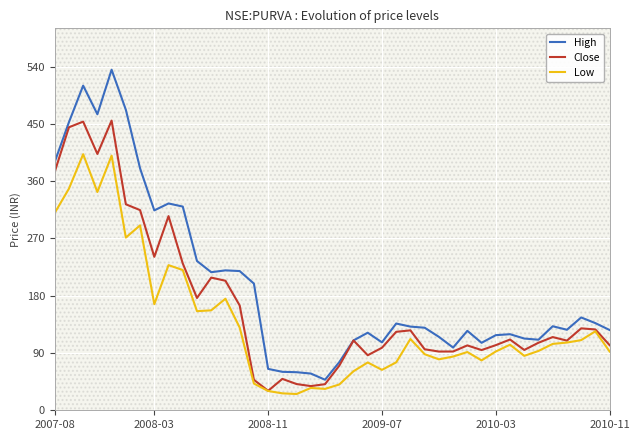

At 12, list the series in order from smallest to largest.

Low, Close, High